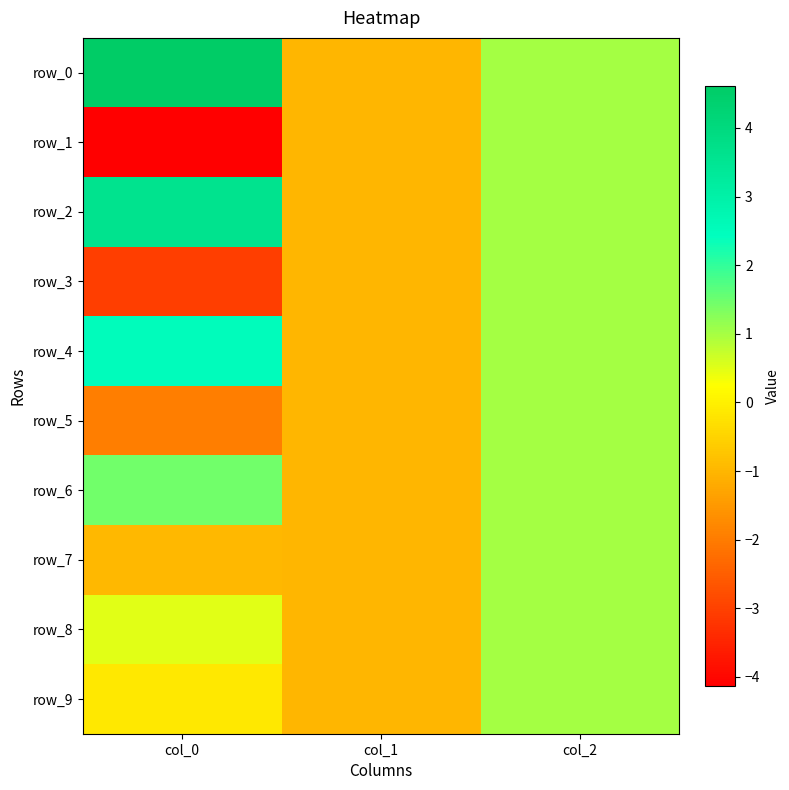

Reading right to left, extract all data points from this chart.

row_0: 1.0	-1.0	4.6
row_1: 1.0	-1.0	-4.1
row_2: 1.0	-1.0	3.6
row_3: 1.0	-1.0	-3.0
row_4: 1.0	-1.0	2.5
row_5: 1.0	-1.0	-2.0
row_6: 1.0	-1.0	1.5
row_7: 1.0	-1.0	-1.0
row_8: 1.0	-1.0	0.5
row_9: 1.0	-1.0	-0.1